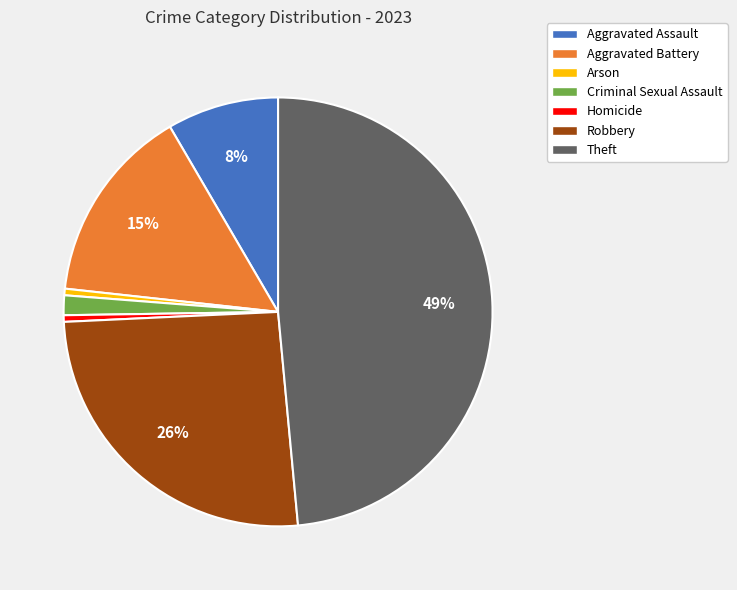

True or false: Aggravated Assault accounts for 1% of the total.

False